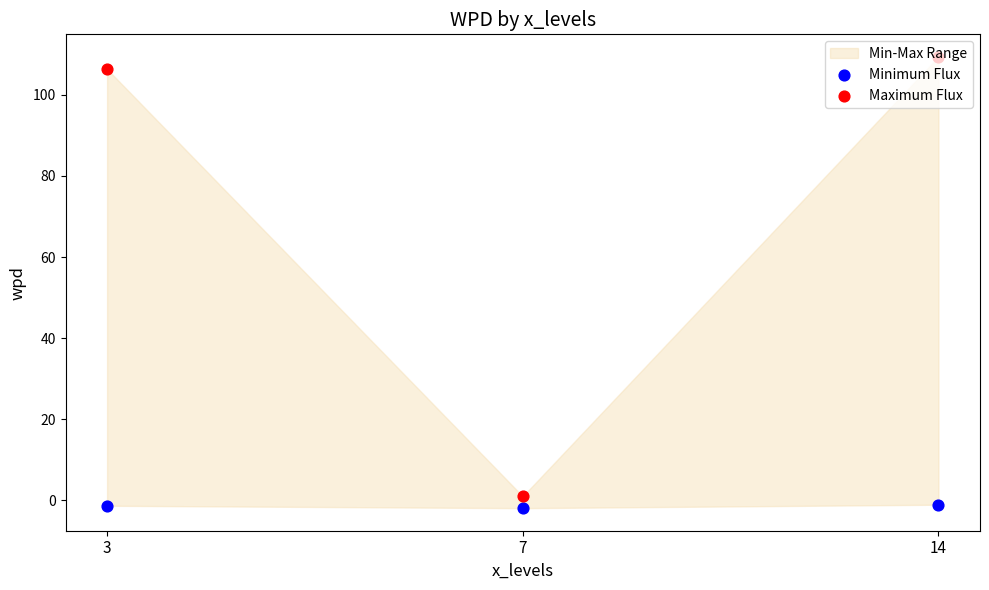

Which series contains the lowest Y value?

Minimum Flux